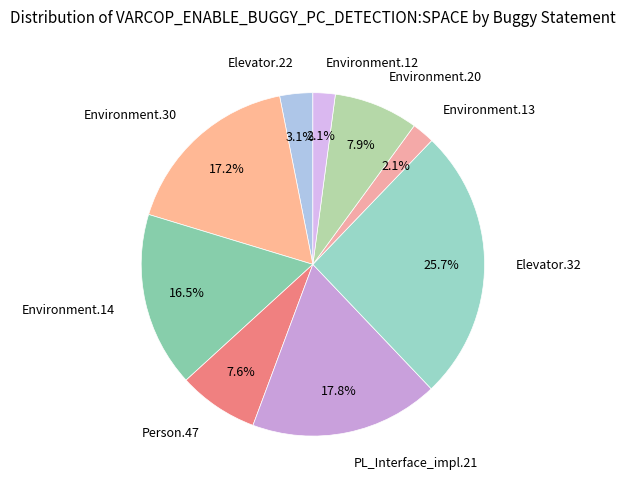

How many slices are in this pie chart?

9